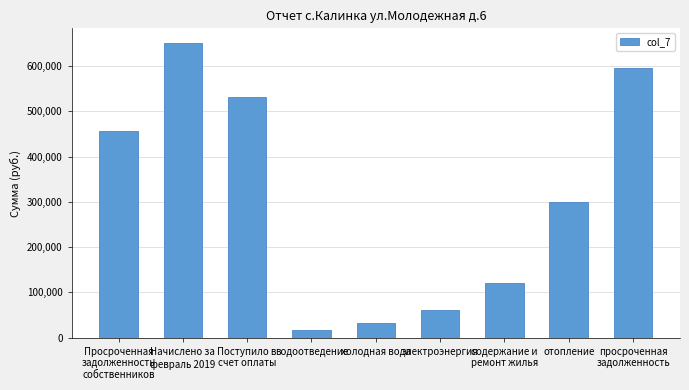

Read the value at холодная вода.

31754.8